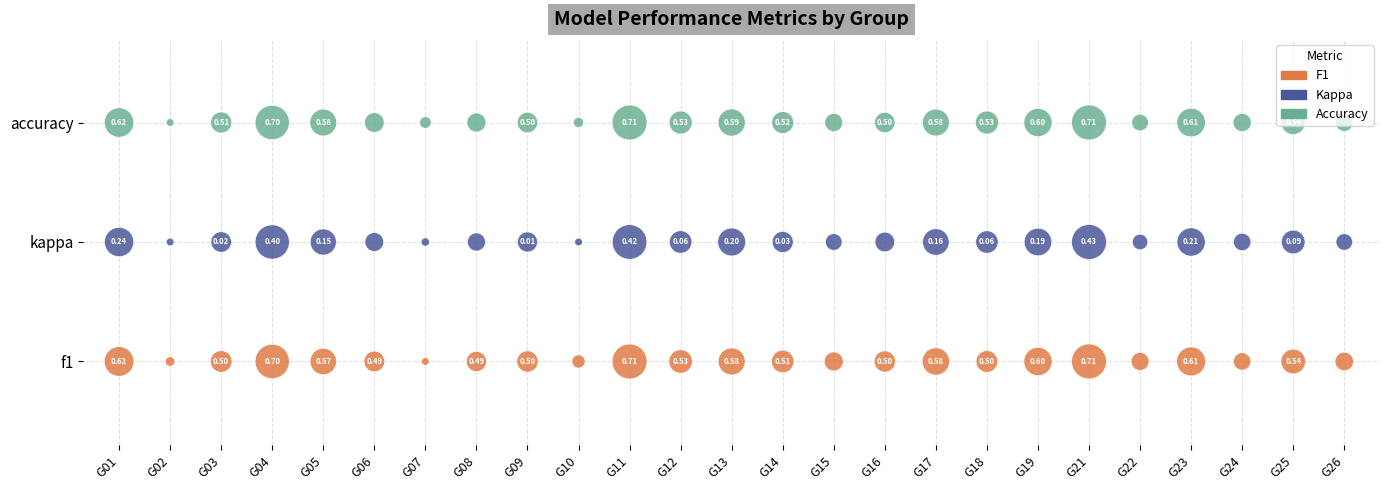

True or false: accuracy has a value of 1 at G06.

False